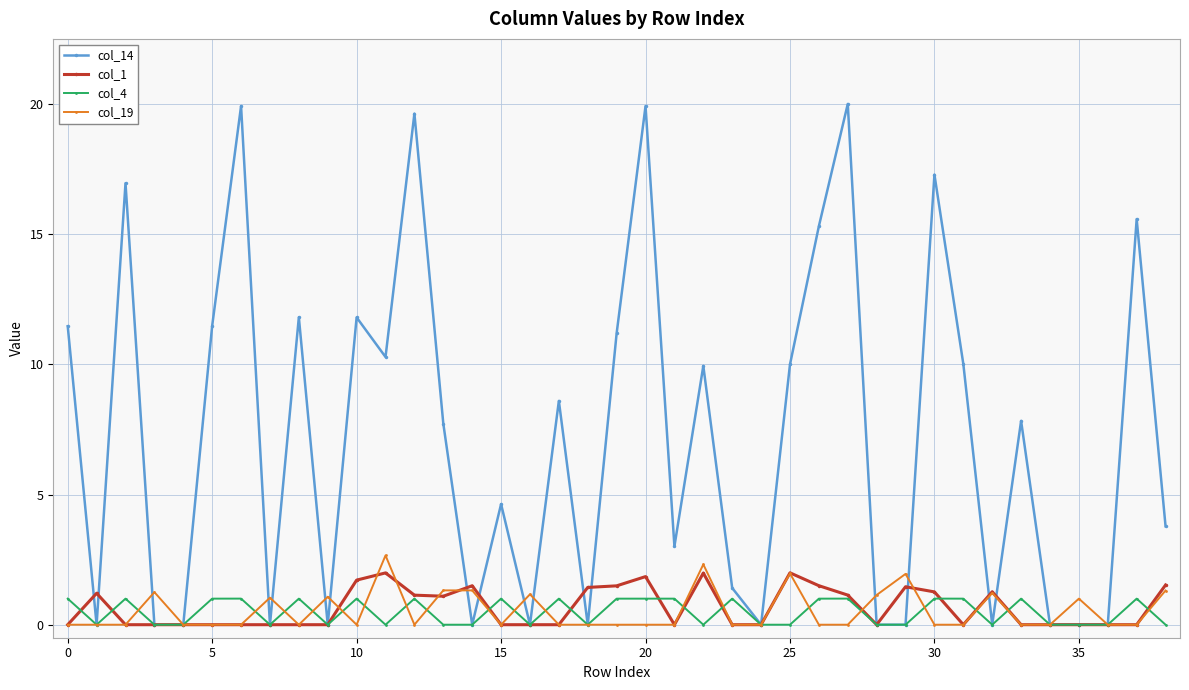

Which series has the widest spread of values?

col_14